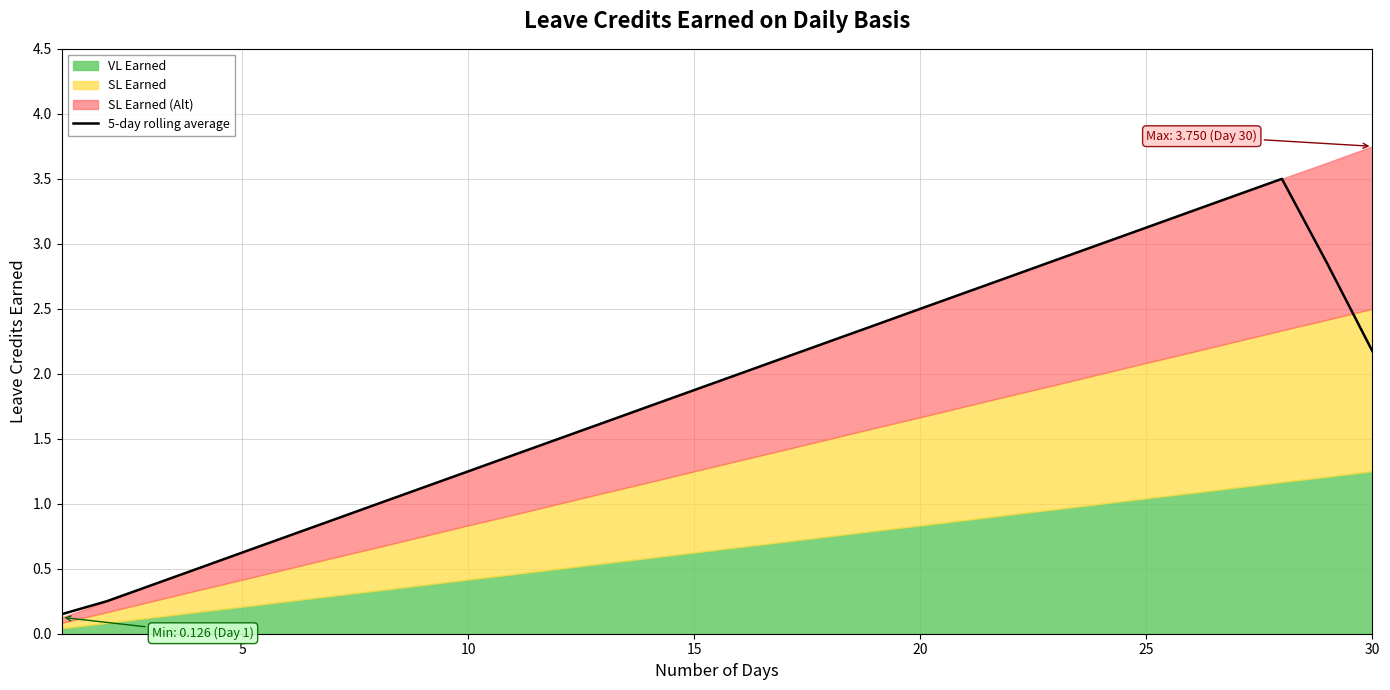

What is the maximum value for 5-day rolling average?

3.5